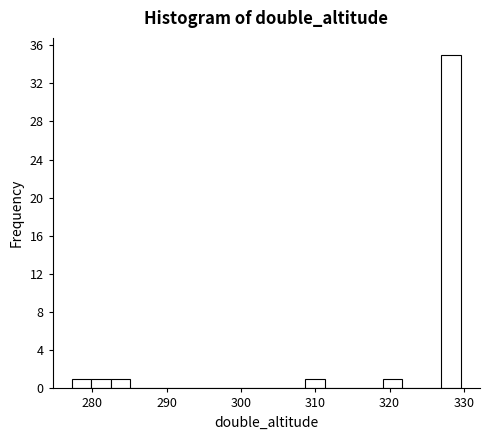

Read against the x-axis, roughly where is the centre of the tallest bar?

328